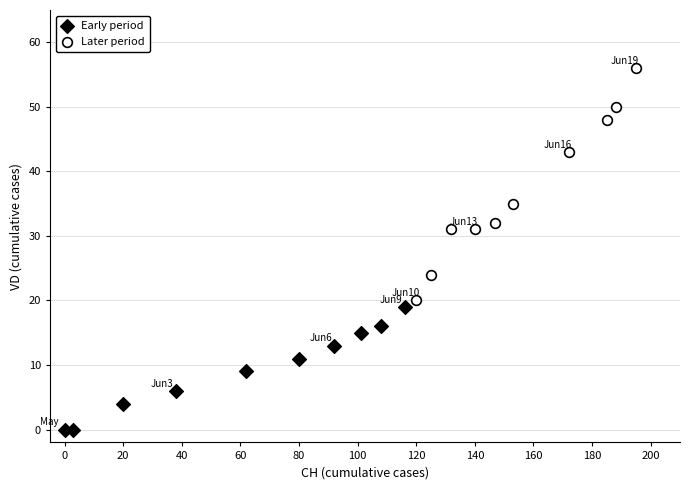

Which series reaches the maximum Y coordinate?

Later period